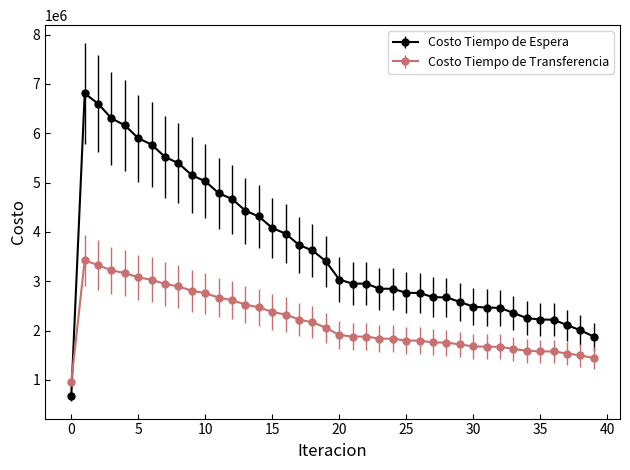

True or false: Costo Tiempo de Espera has more than 1 interior local peaks.

True